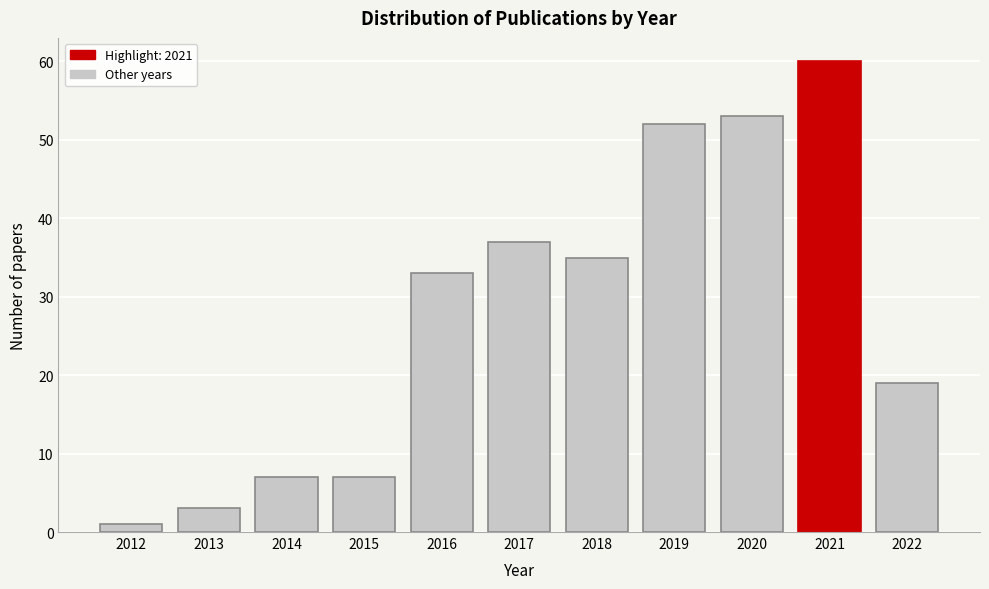

Reading left to right, transcribe all the data shown in this chart.

1	3	7	7	33	37	35	52	53	60	19